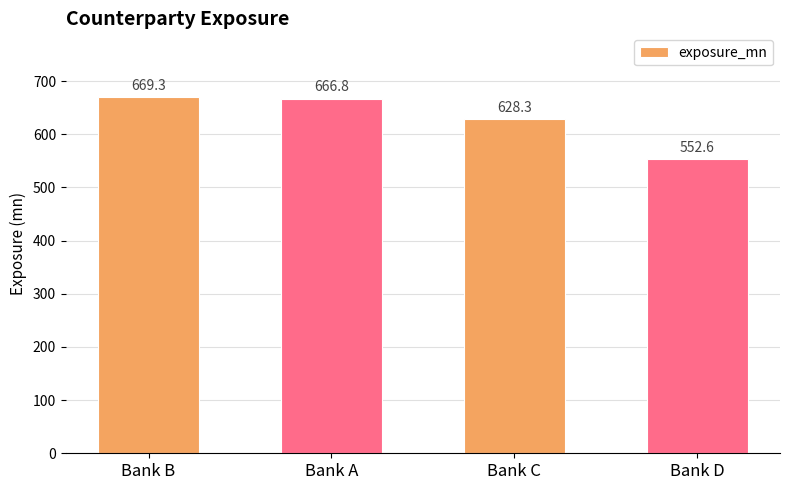

Which label corresponds to the largest value in the chart?

Bank B